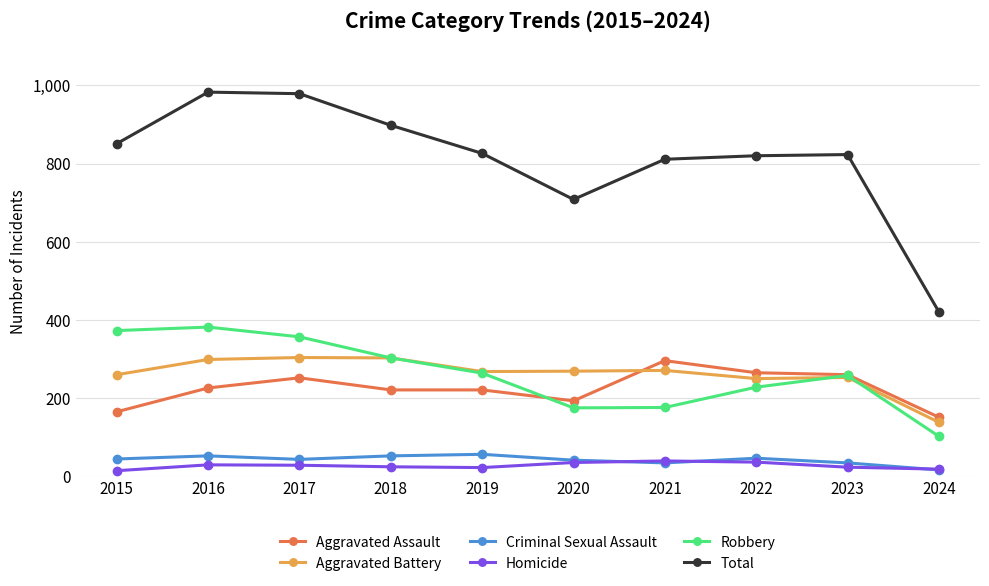

What is the total value across all series at 2017?

1958